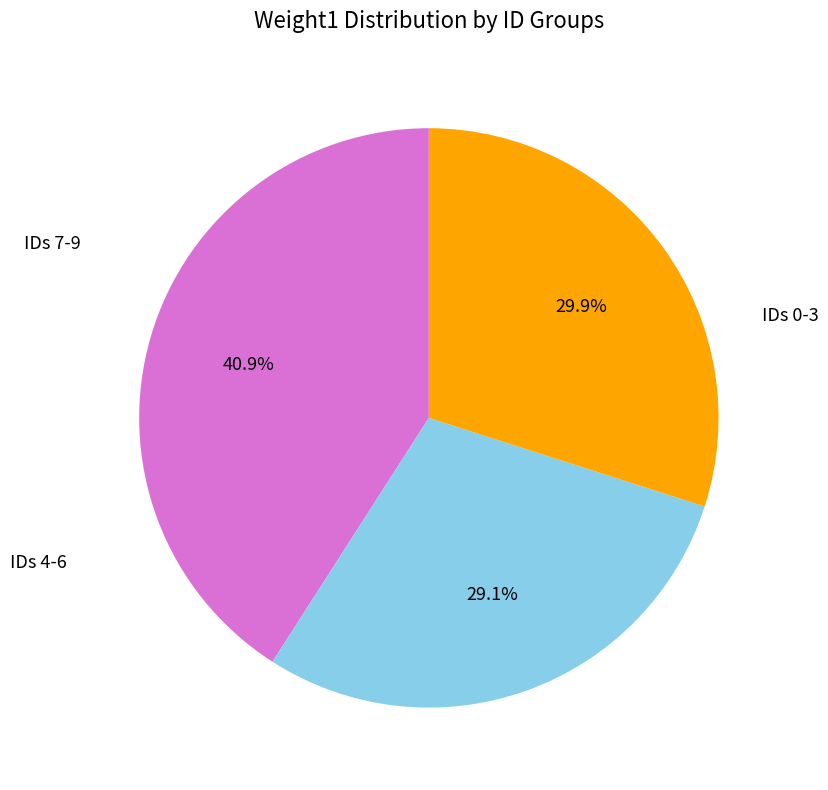

Is there a majority slice in this chart?

No